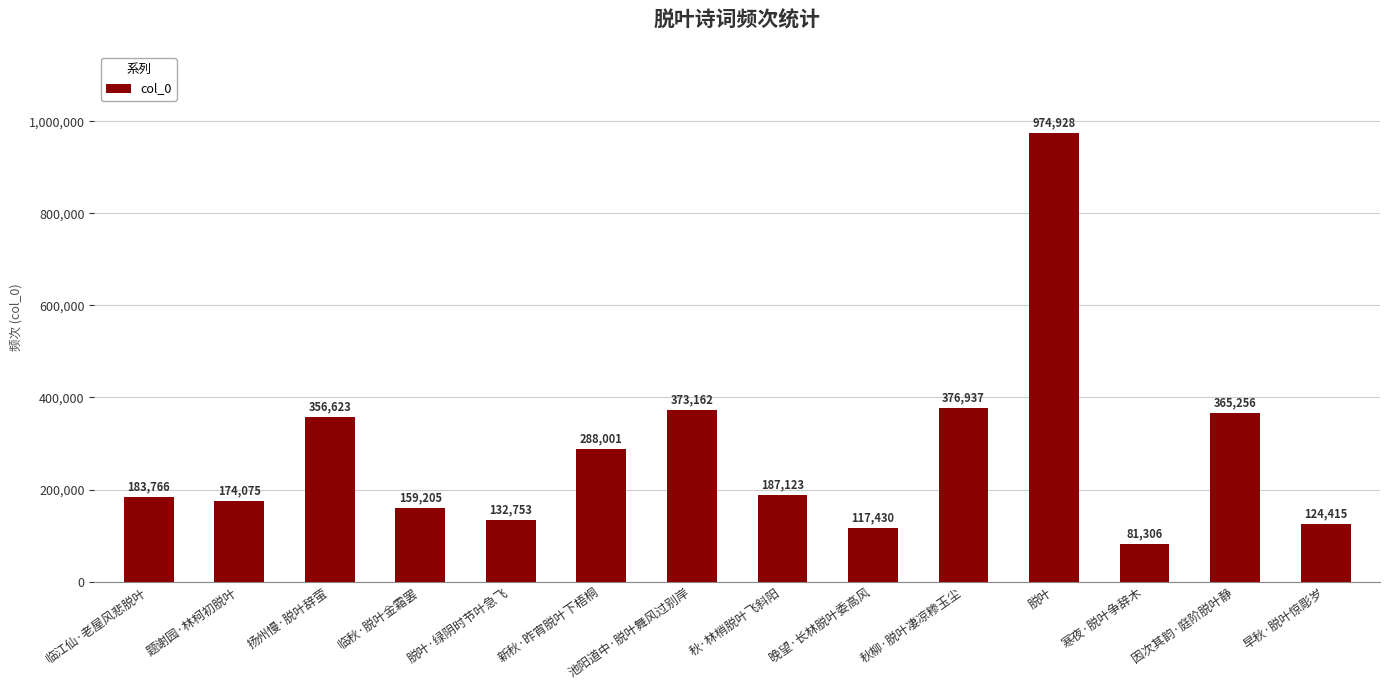

Is it true that the value at 新秋·昨宵脱叶下梧桐 is 288001?

True